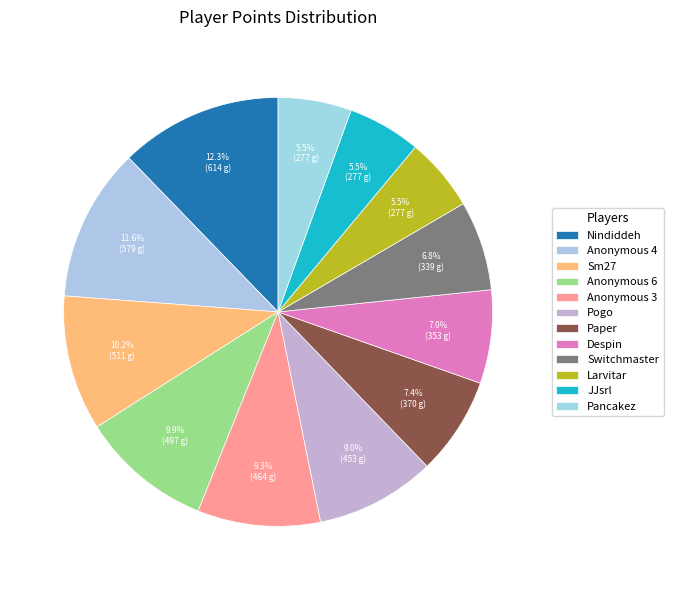

Is it true that Anonymous 3 is 9% of the pie?

True